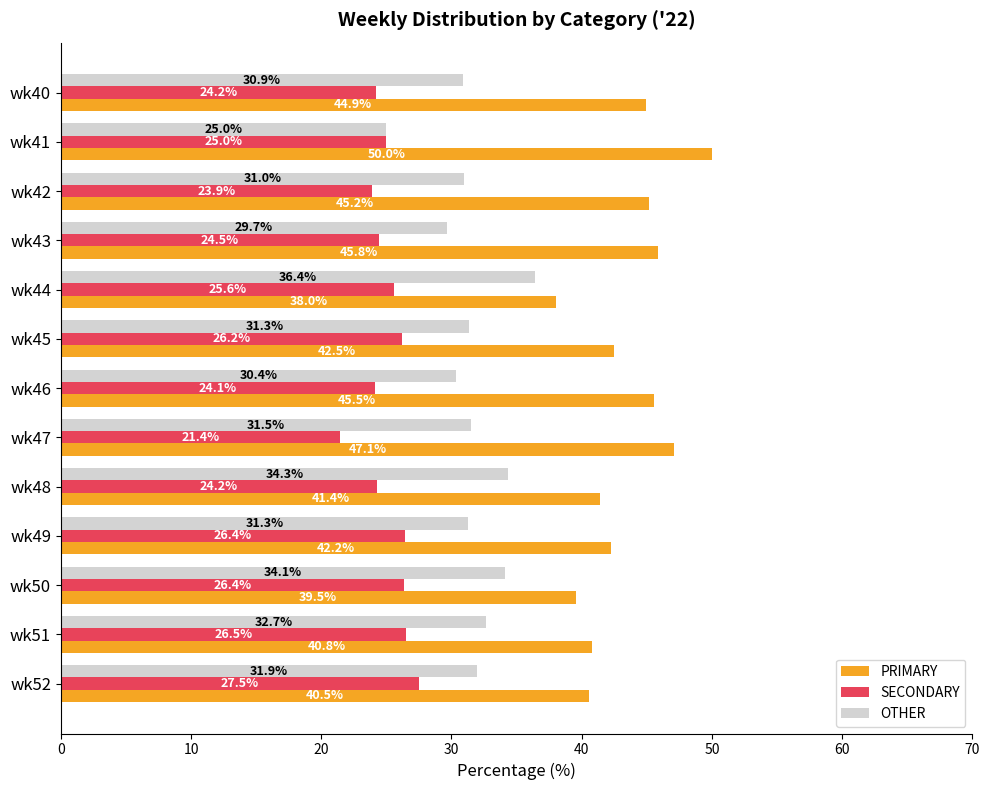

Rank the categories by PRIMARY value from lowest to highest.

wk44, wk50, wk52, wk51, wk48, wk49, wk45, wk40, wk42, wk46, wk43, wk47, wk41